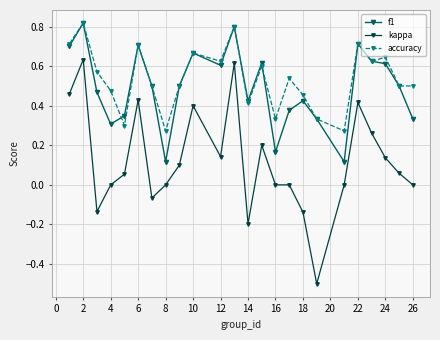

True or false: f1 and kappa intersect in this chart.

False